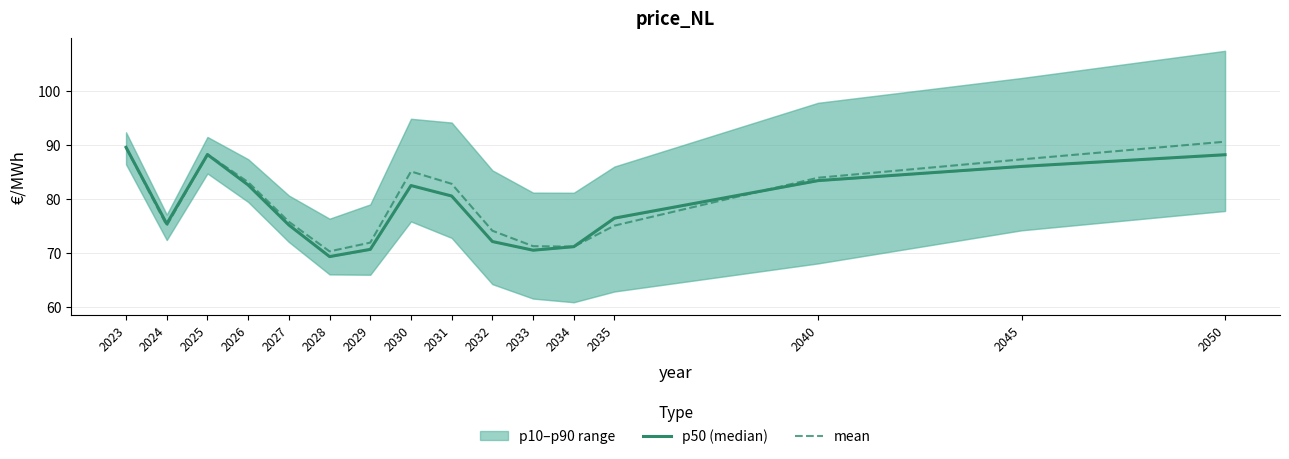

Between 2028 and 2050, which series saw the biggest shift?

mean